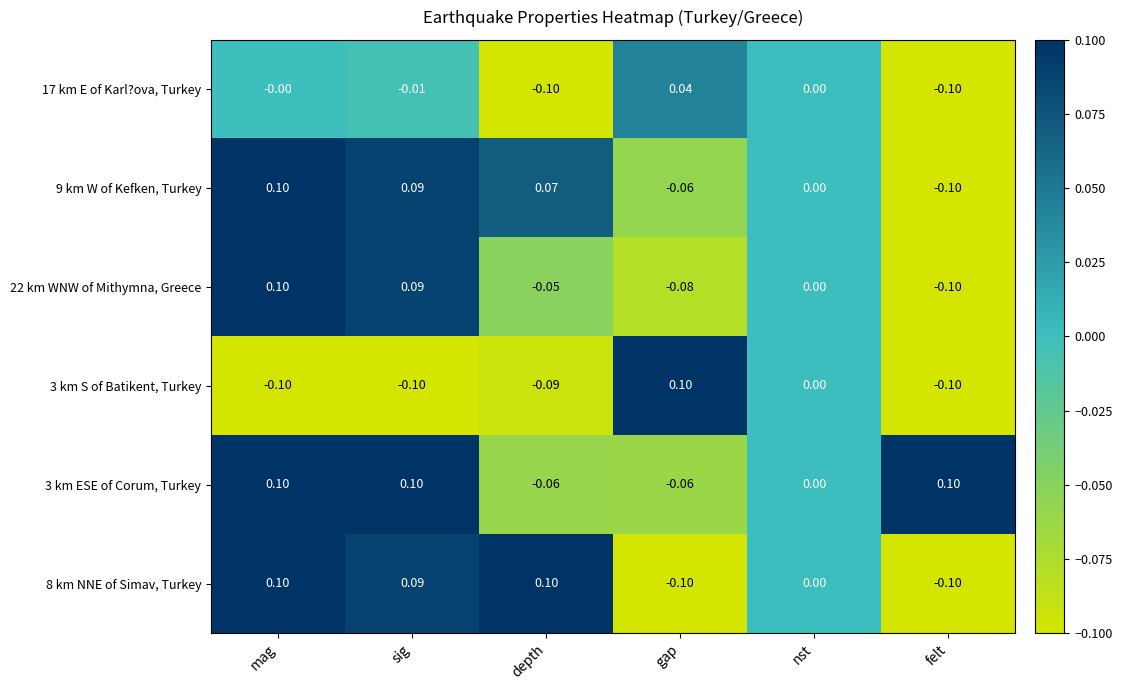

How many data points does each series have?

6